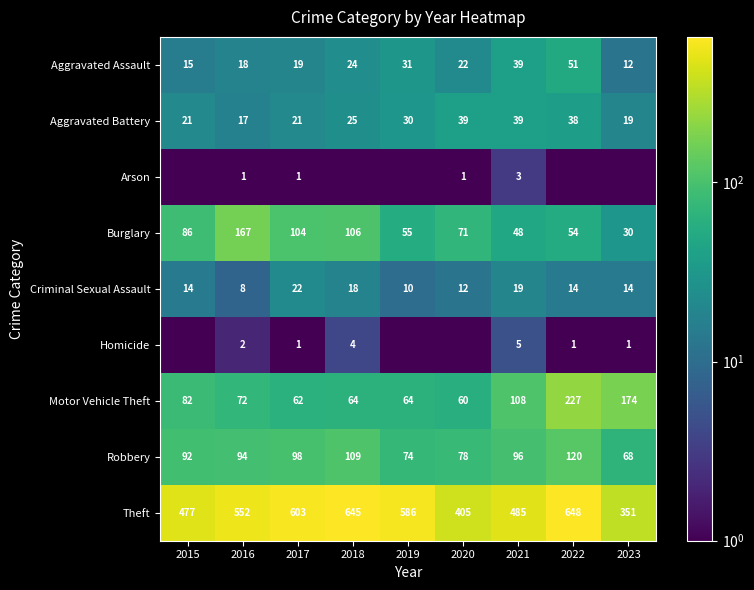

The Burglary series shows 52.2 at 2023. True or false?

False